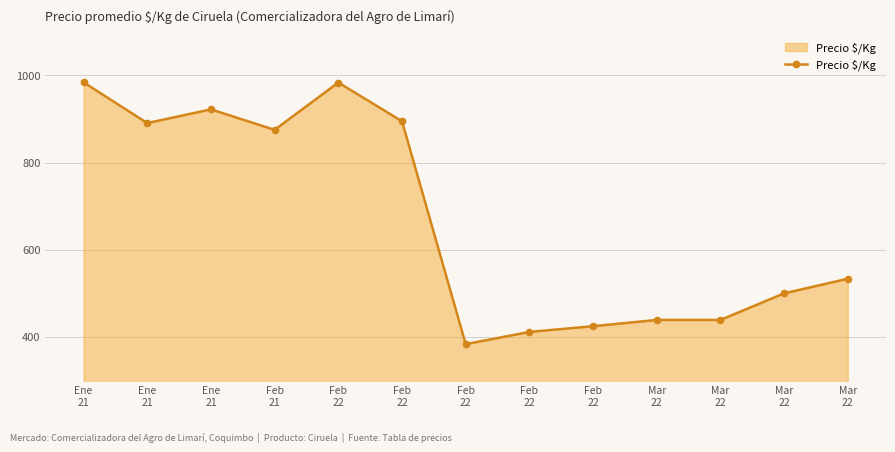

Reading left to right, transcribe all the data shown in this chart.

Ene
21=984.0	Ene
21=890.5	Ene
21=922.0	Feb
21=875.0	Feb
22=983.5	Feb
22=894.7	Feb
22=383.5	Feb
22=411.5	Feb
22=424.6	Mar
22=439.0	Mar
22=439.0	Mar
22=500.0	Mar
22=533.5